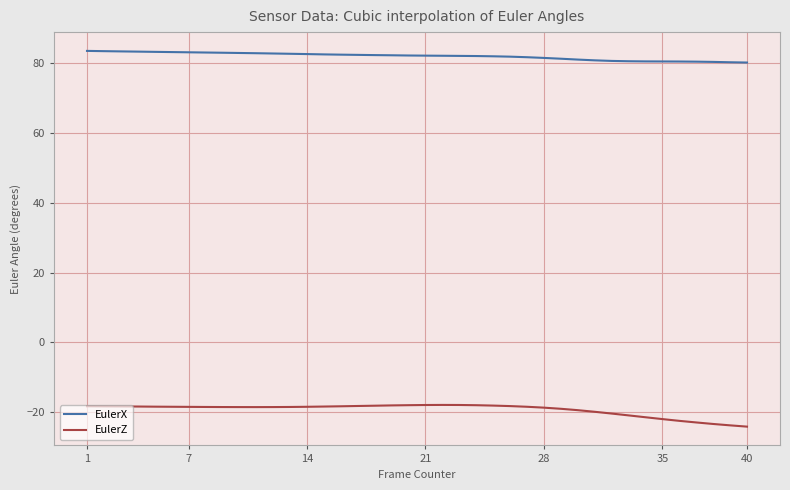

What is the highest value of the EulerZ series?

-17.9